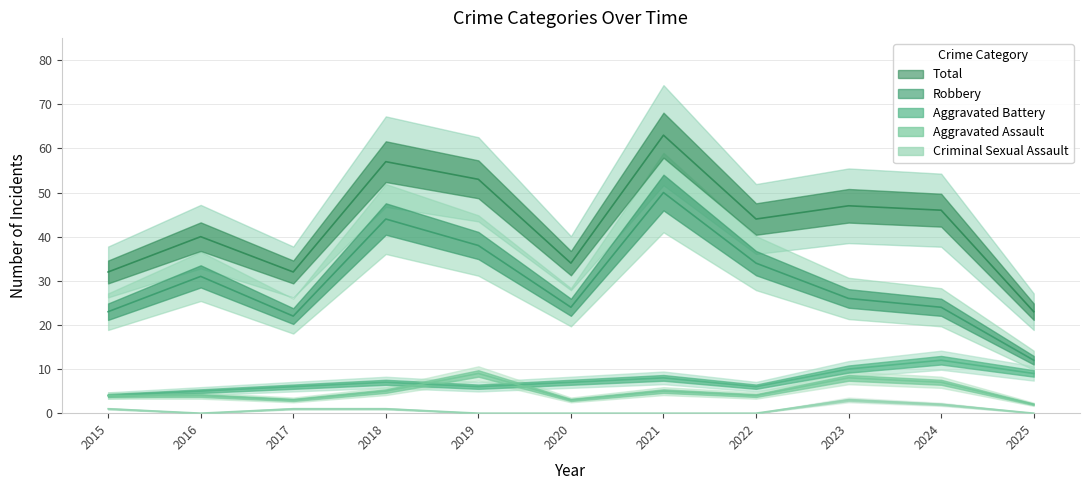

What value does the Aggravated Battery series have at 2020?

7